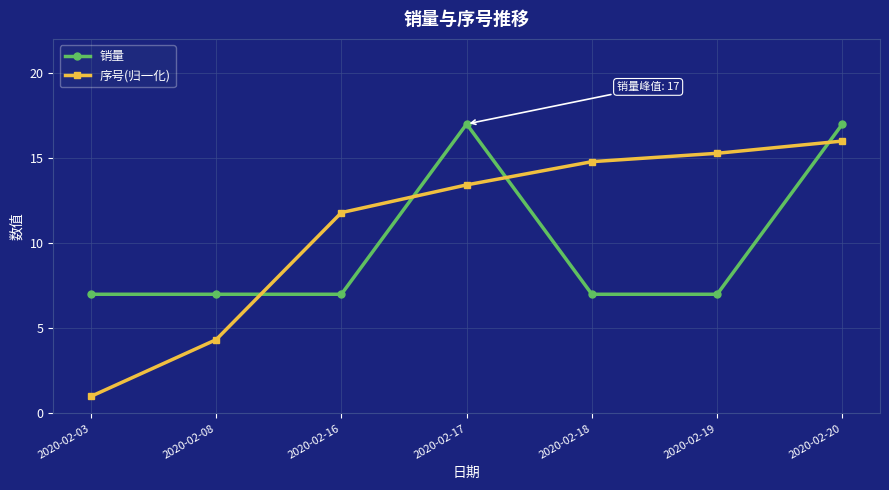

Between which two adjacent categories do 销量 and 序号(归一化) first intersect?

2020-02-08 and 2020-02-16